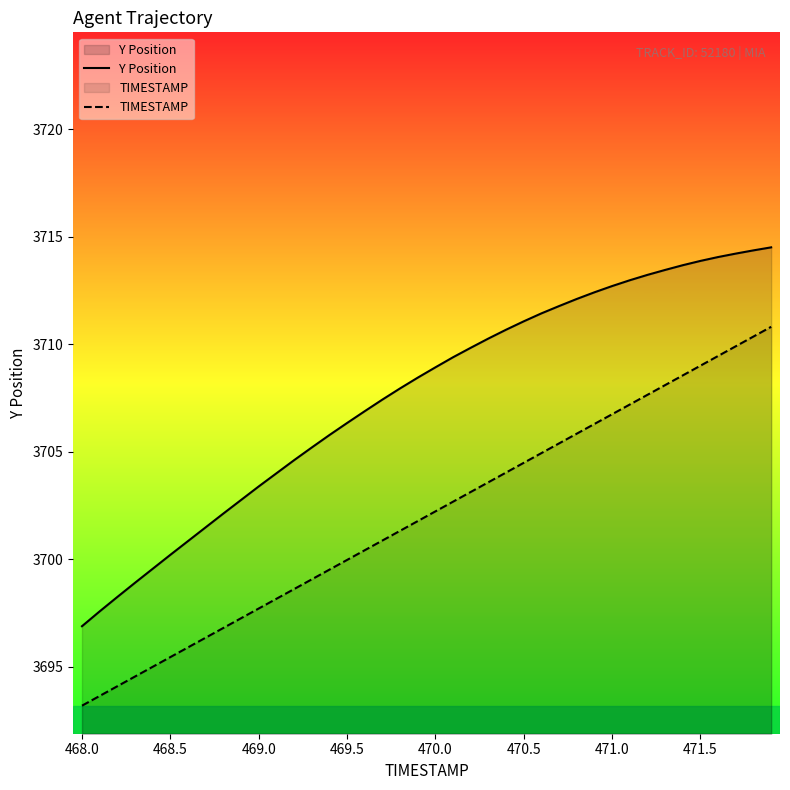

Which series has the largest total across all categories?

Y Position